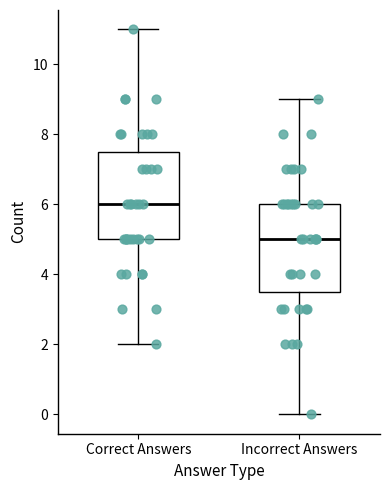

Reading left to right, transcribe this box plot: for each box, give where its median line is, the range the box spans, and where its two whiskers end, as read against the y-axis. The values are not printed on the chart, so give them approximately, as read against the axis.

Correct Answers: median 6.0, box 5.0 to 7.6, whiskers 2.0 to 11.0
Incorrect Answers: median 5.0, box 3.6 to 6.0, whiskers 0.0 to 9.0